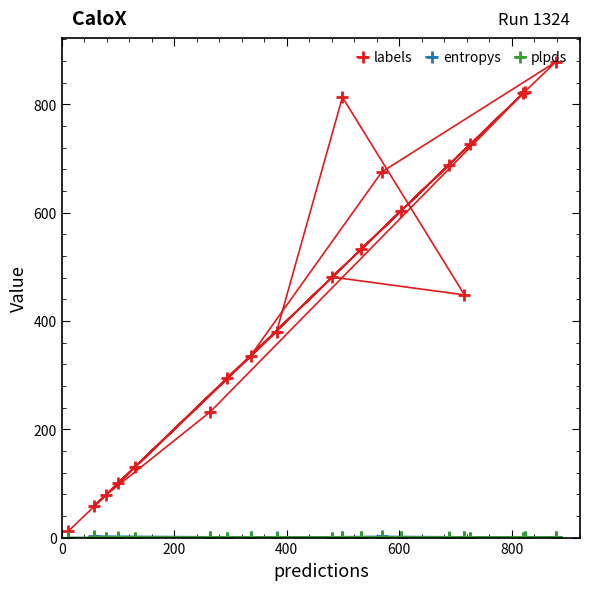

What are all the series names shown in the legend?

labels, entropys, plpds